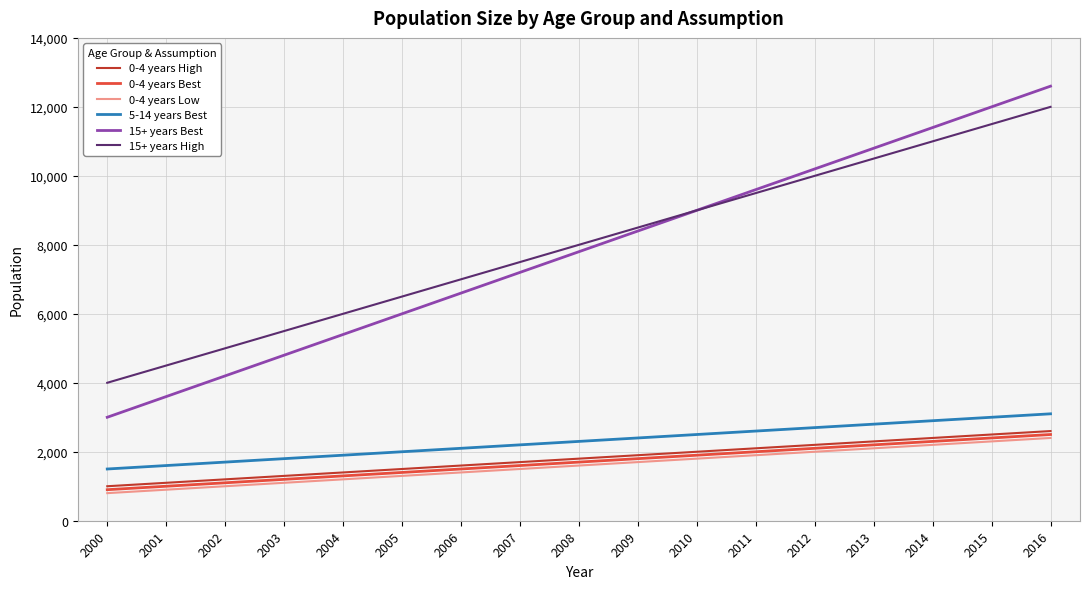

What are all the series names shown in the legend?

0-4 years High, 0-4 years Best, 0-4 years Low, 5-14 years Best, 15+ years Best, 15+ years High